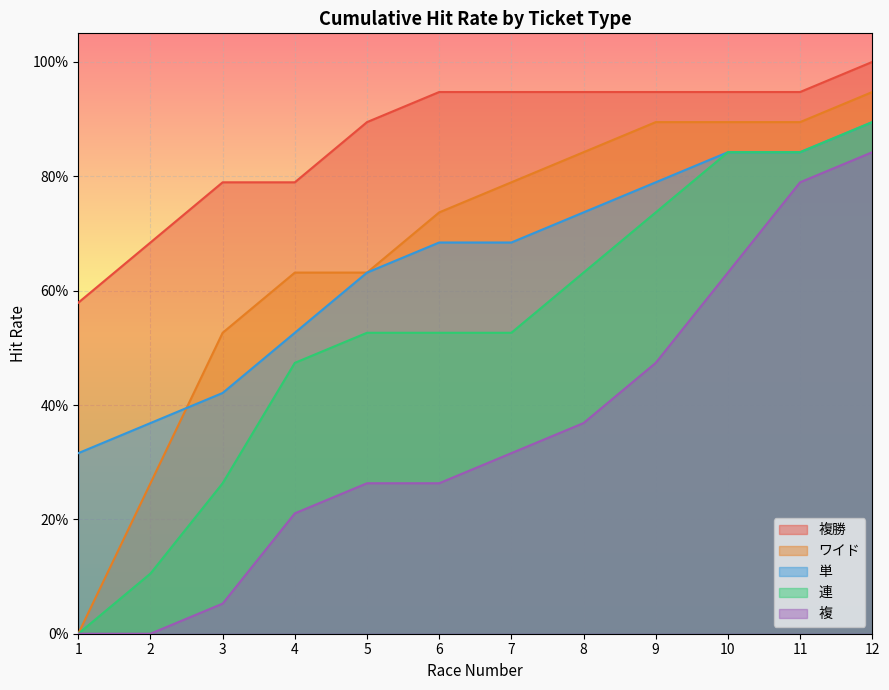

What is the value of the ワイド point at the 10th from the left?

0.9